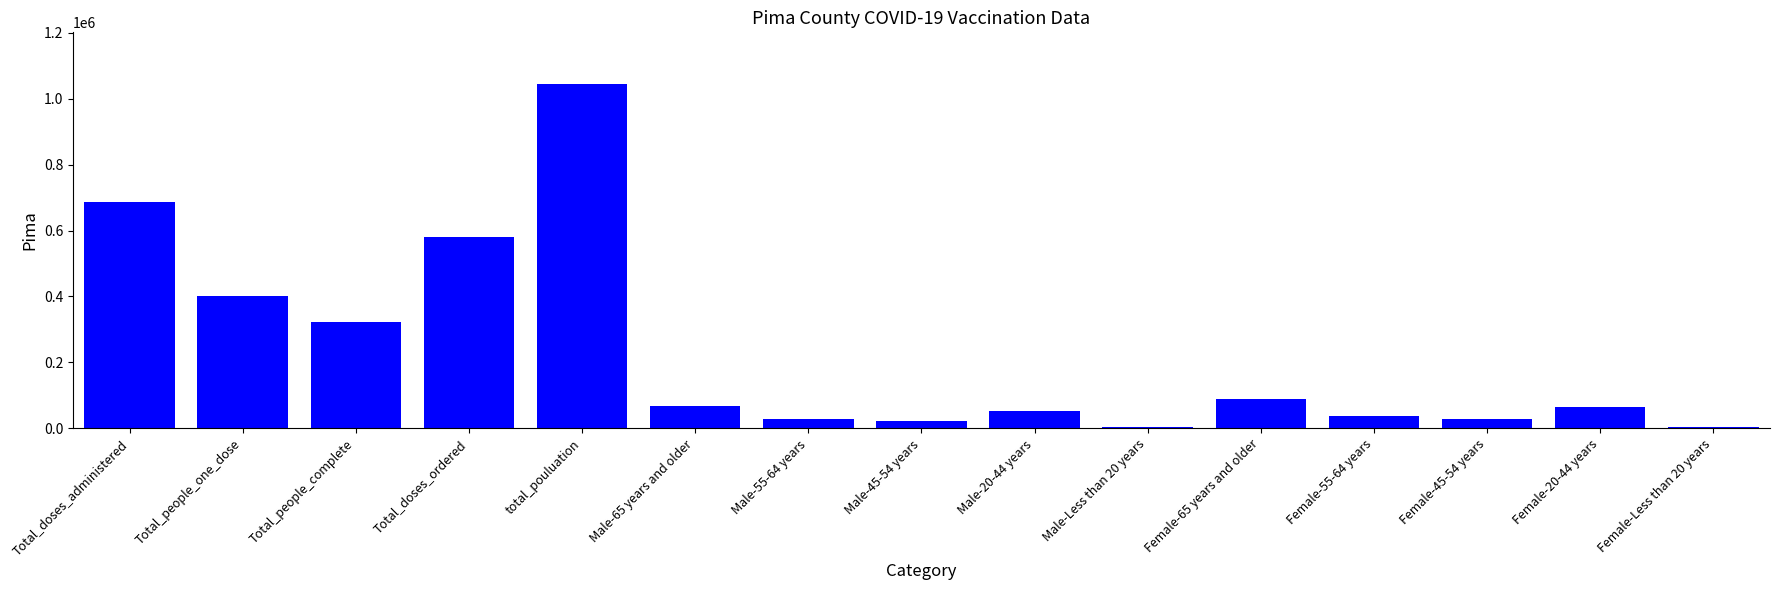

What is the maximum value shown in the chart?

1044675